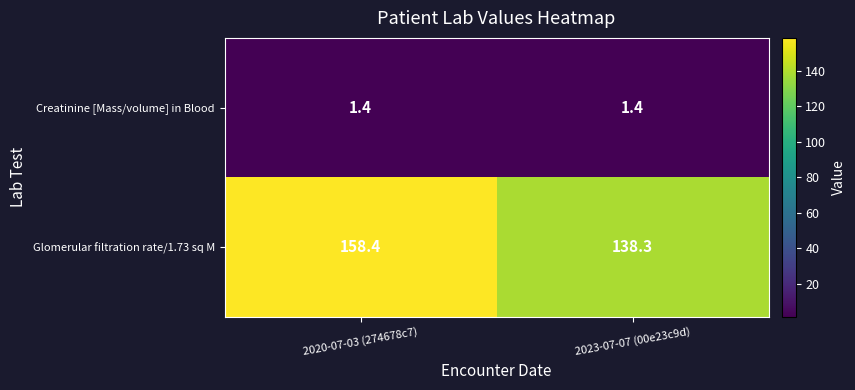

At which category is the sum across all series the highest?

2020-07-03 (274678c7)